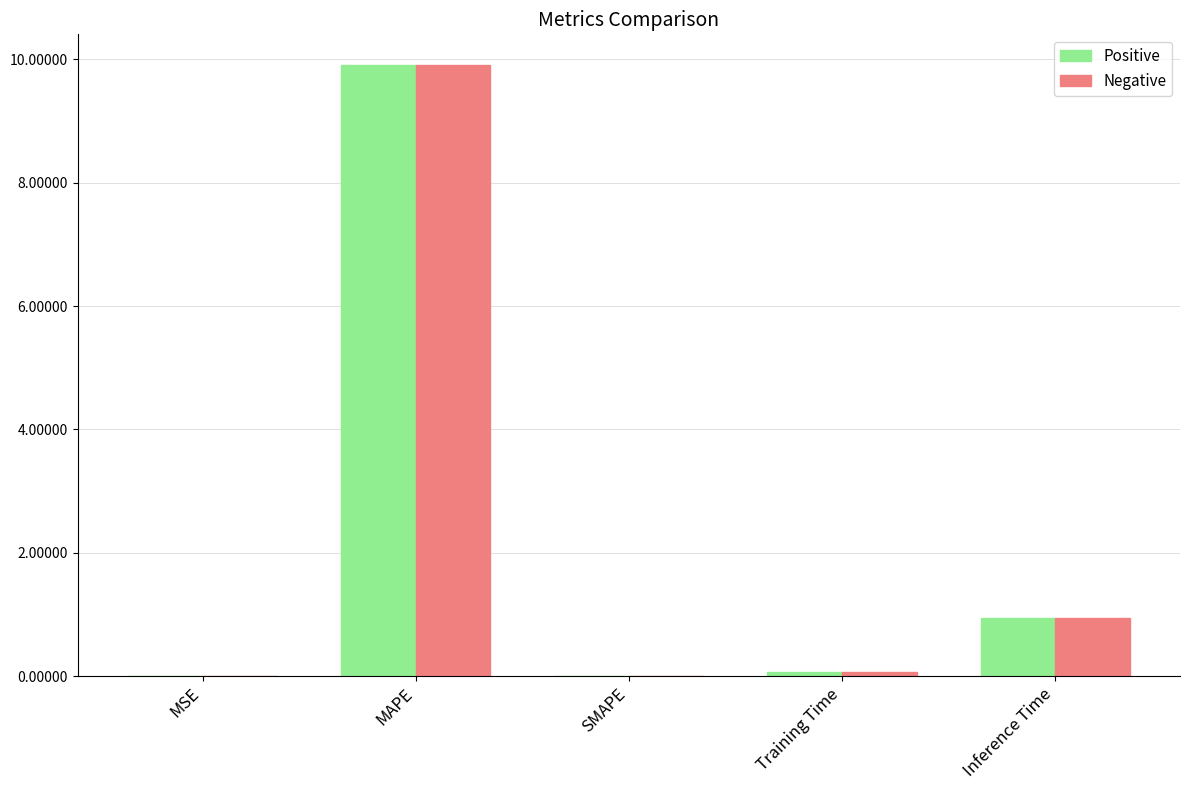

What is the total value across all series at MAPE?

19.8